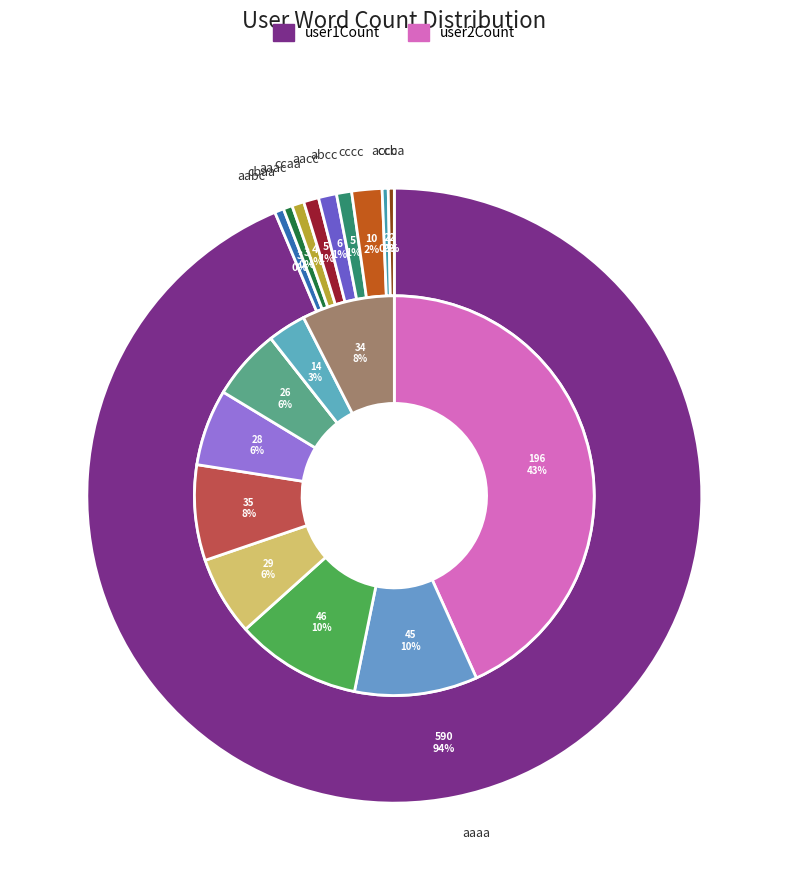

How many segments does this pie chart have?

10